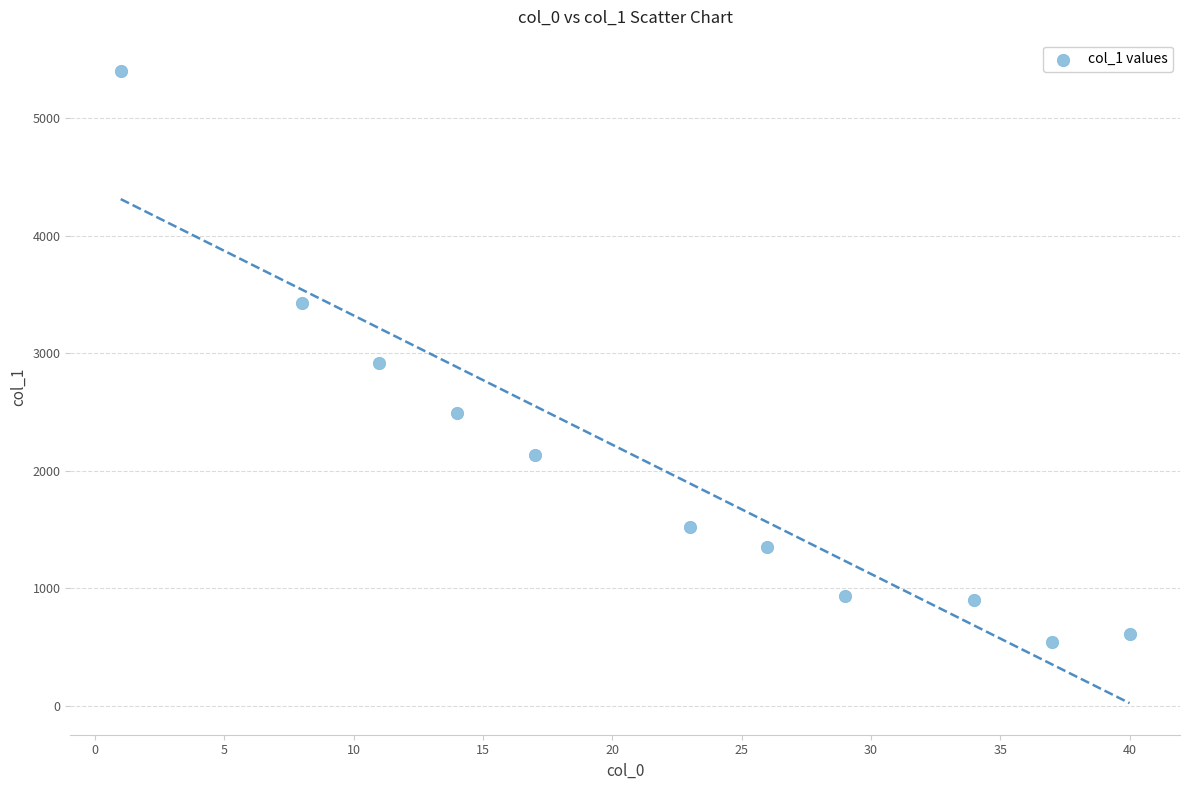

What is the range of X values (max minus min)?

39.0